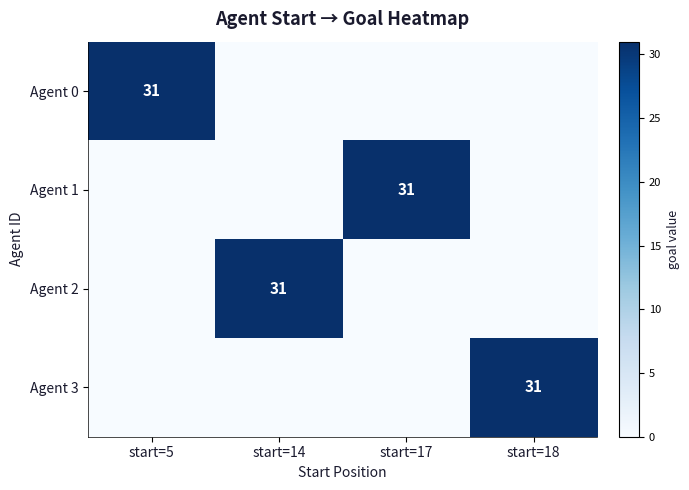

The Agent 3 series shows 31 at start=18. True or false?

True